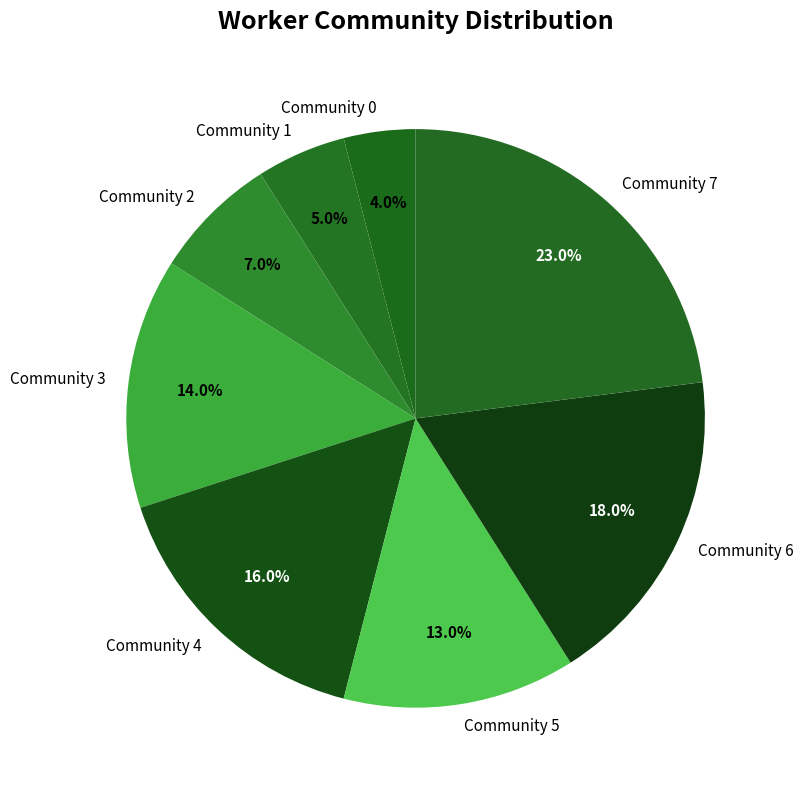

What percentage is NOT represented by Community 3?

86.0%